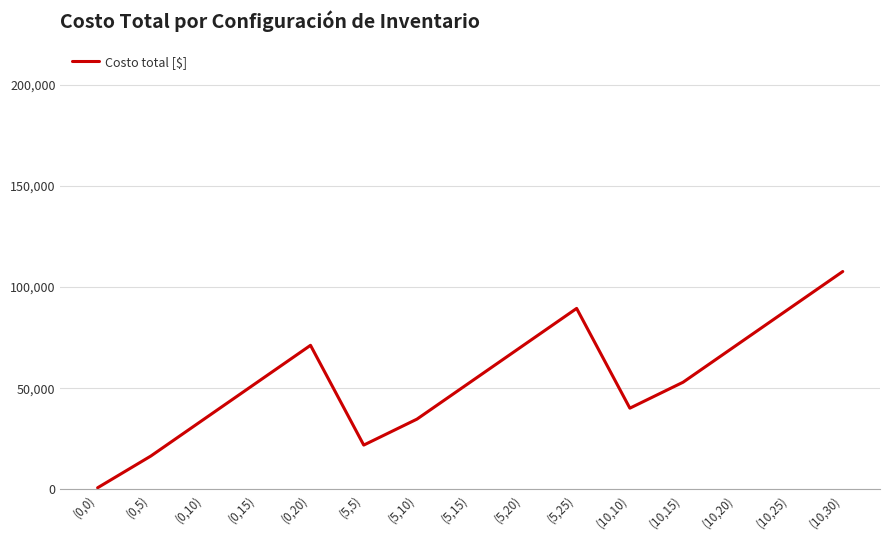

Which label corresponds to the largest value in the chart?

(10,30)